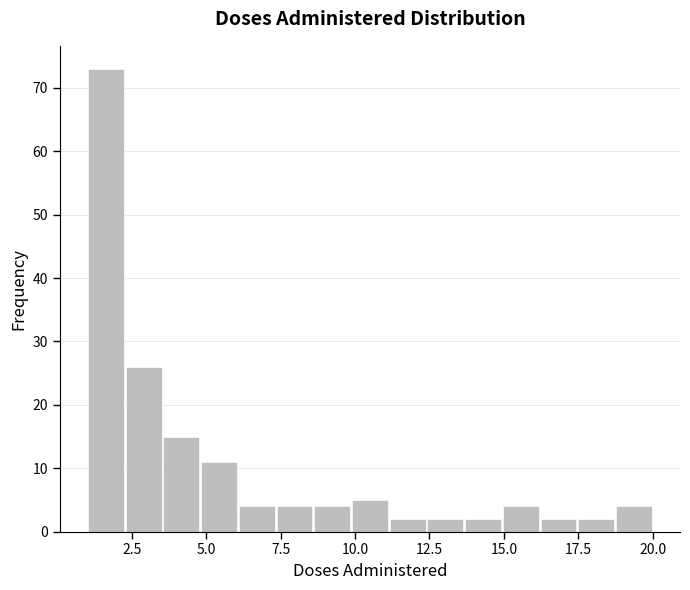

Around what value on the x-axis is the tallest bar? Give the approximate position of its centre, as read against the axis.

1.5